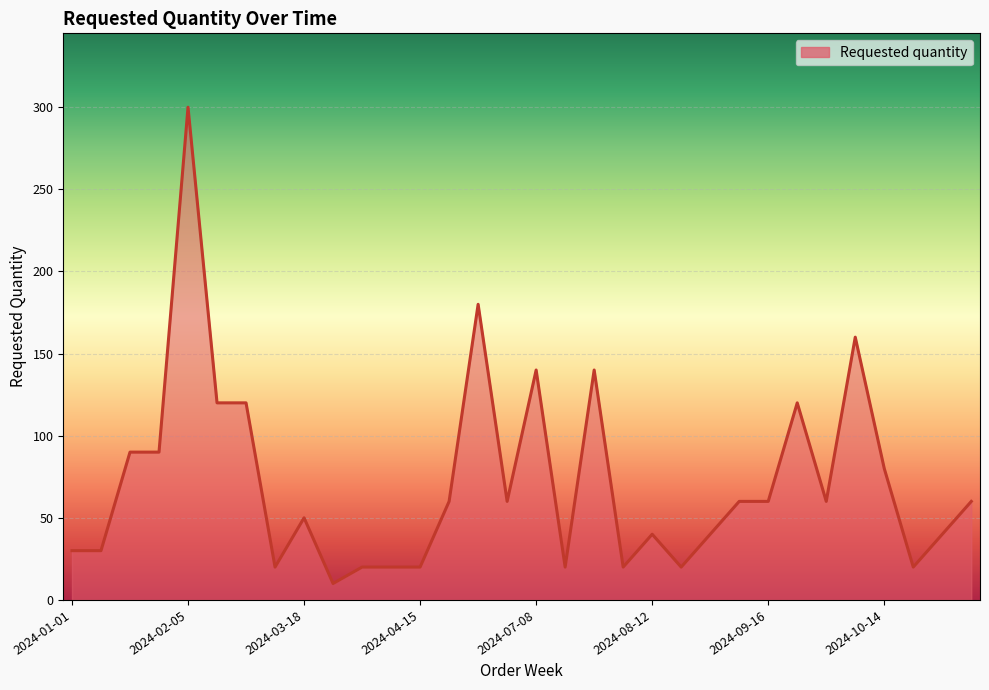

What is the greatest value displayed?

300